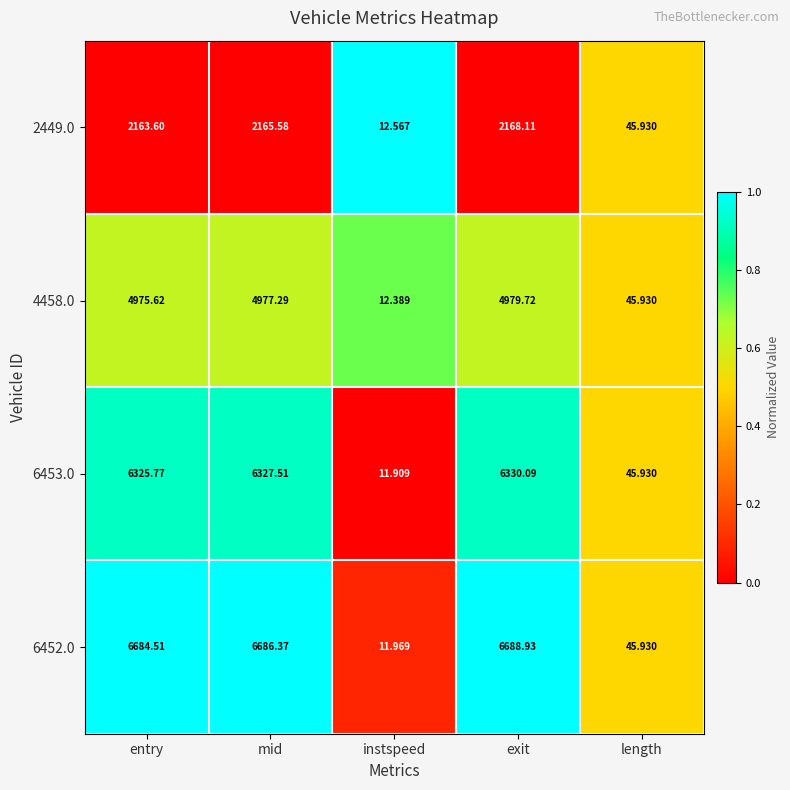

Where does the 6453.0 series first go above 6325?

entry